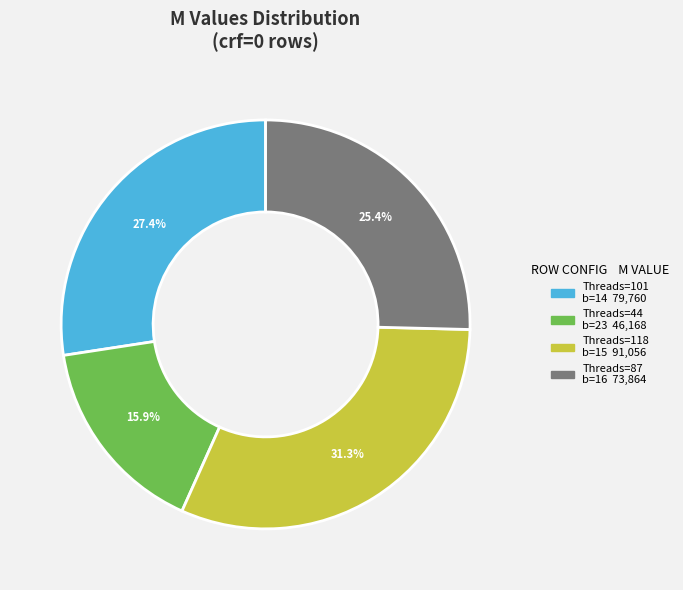

Is there a majority slice in this chart?

No